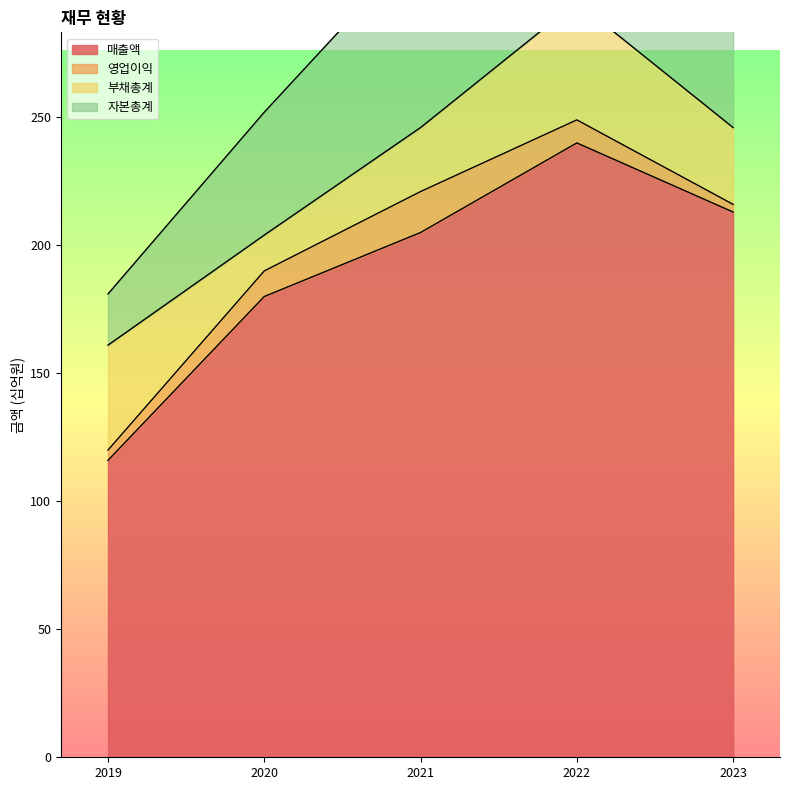

What is the value of the 자본총계 point at the 3rd from the left?

72